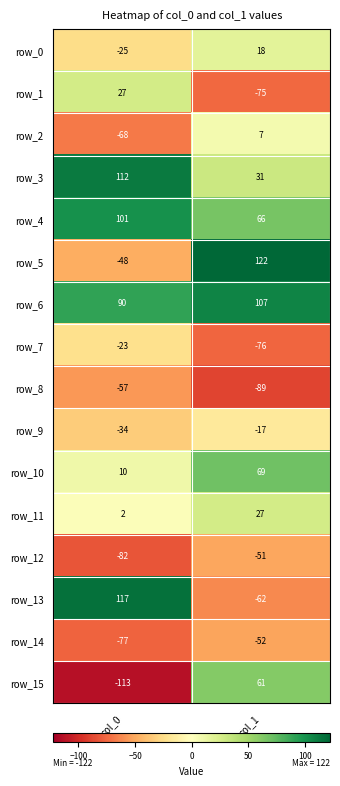

Count the row_13 values in the range -62 to 117.

2